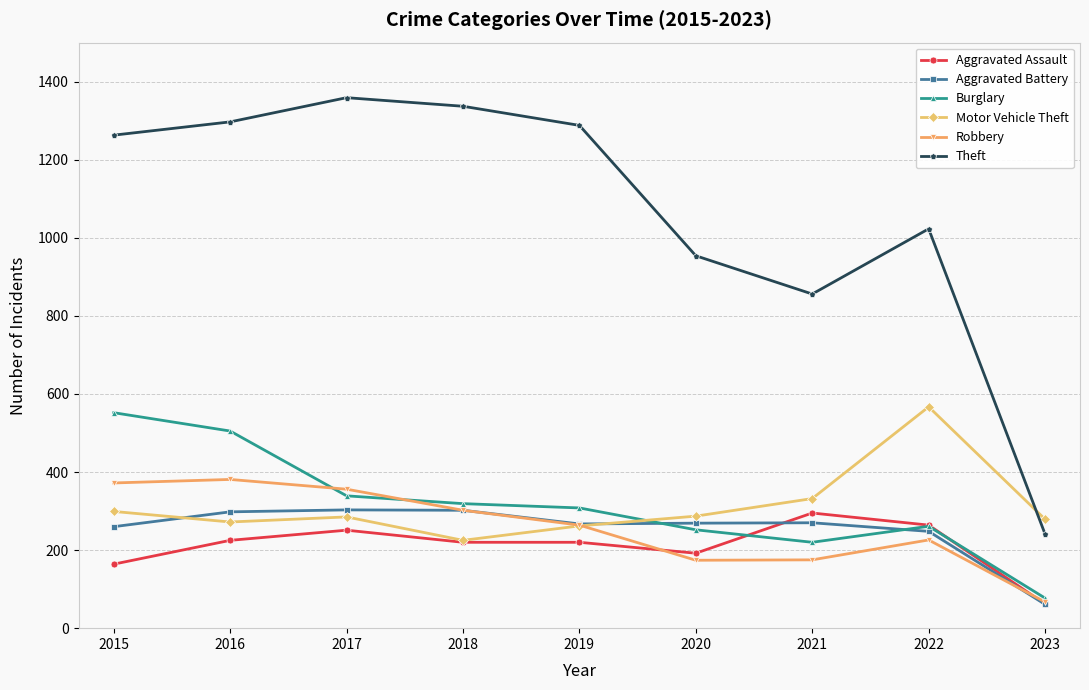

What is the spread (max minus min) of values at 2016?

1072